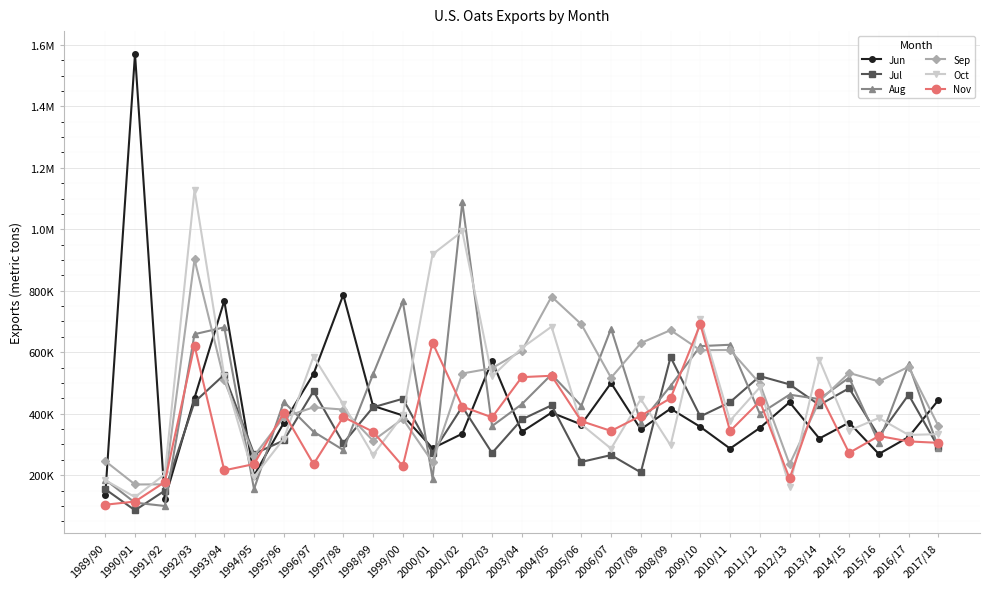

Reading left to right, transcribe all the data shown in this chart.

Jun: 134619.1	1570662.5	121591.0	451271.7	767268.5	198388.5	370138.0	529336.5	786705.0	425479.3	394296.9	287284.1	334845.6	572090.5	340696.9	403485.8	364804.3	499785.3	348988.7	416348.6	357142.2	286467.2	353617.4	437196.3	319203.9	370942.9	268761.3	324153.1	444063.2
Jul: 154363.0	85622.7	149437.2	437796.2	527025.2	269293.0	312823.6	473244.8	303988.0	420758.0	448531.4	272228.7	422614.2	272078.3	381251.2	427163.4	242922.8	265315.0	208956.6	584148.3	391103.1	437519.3	522292.5	495307.8	428421.0	482811.1	326649.6	461599.1	290715.5
Aug: 185405.7	110455.1	99641.1	658652.2	681112.7	154642.4	438679.9	341466.8	281851.9	528025.5	765279.0	188686.8	1088162.5	359618.1	430888.5	527713.4	425706.7	676742.0	370951.4	490182.7	619870.3	624279.4	399765.4	461886.2	447488.6	517229.8	306041.4	561021.7	289755.8
Sep: 245862.0	169601.2	170239.7	902051.1	508060.5	262534.7	388532.2	420774.8	413424.9	312041.3	383198.0	242708.9	530717.7	548047.4	604558.2	780840.2	691082.3	516970.3	629879.7	671829.6	606364.8	607385.3	498069.0	235309.0	440674.6	532605.7	504848.7	552753.7	360334.5
Oct: 183581.8	128694.2	202510.0	1127925.5	523510.7	193929.5	318543.1	585875.9	430438.4	265668.1	394626.8	918550.1	993245.2	521291.0	613636.9	683262.6	365268.4	286355.5	447020.7	297104.5	707805.8	377308.6	485615.4	162987.6	575761.5	344988.3	385963.0	330905.0	333283.3
Nov: 103741.8	114089.5	177374.1	621798.6	215654.3	236011.9	402756.8	235885.6	389267.1	341386.7	229279.8	630820.2	423228.9	388094.7	518895.2	523388.3	375819.7	343856.4	393136.5	450254.9	691181.8	343471.8	440591.5	189116.1	467912.0	272501.9	327531.4	309801.5	305168.3